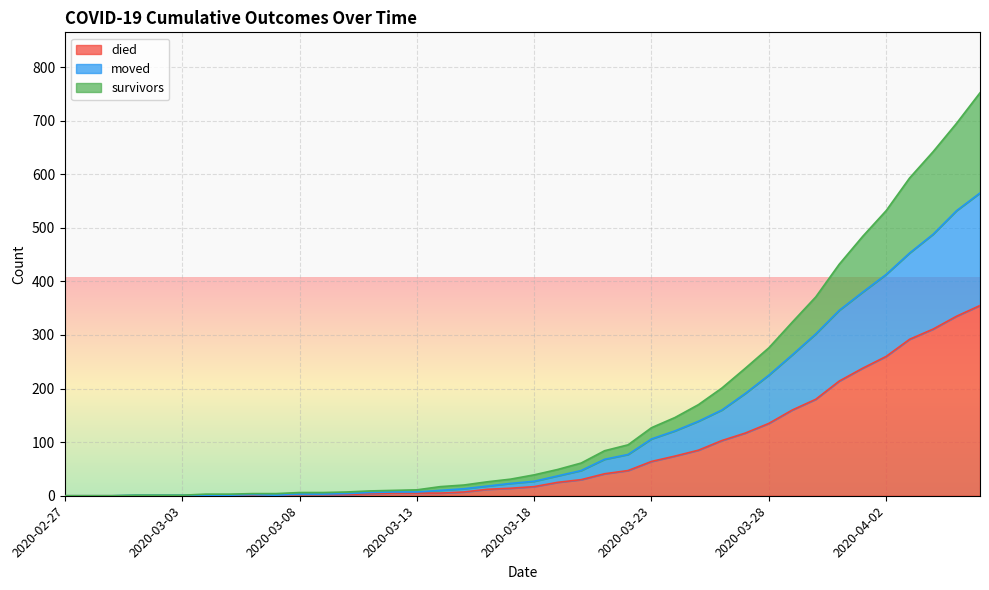

Which has a higher value, 2020-03-10 or 2020-03-15?

2020-03-15